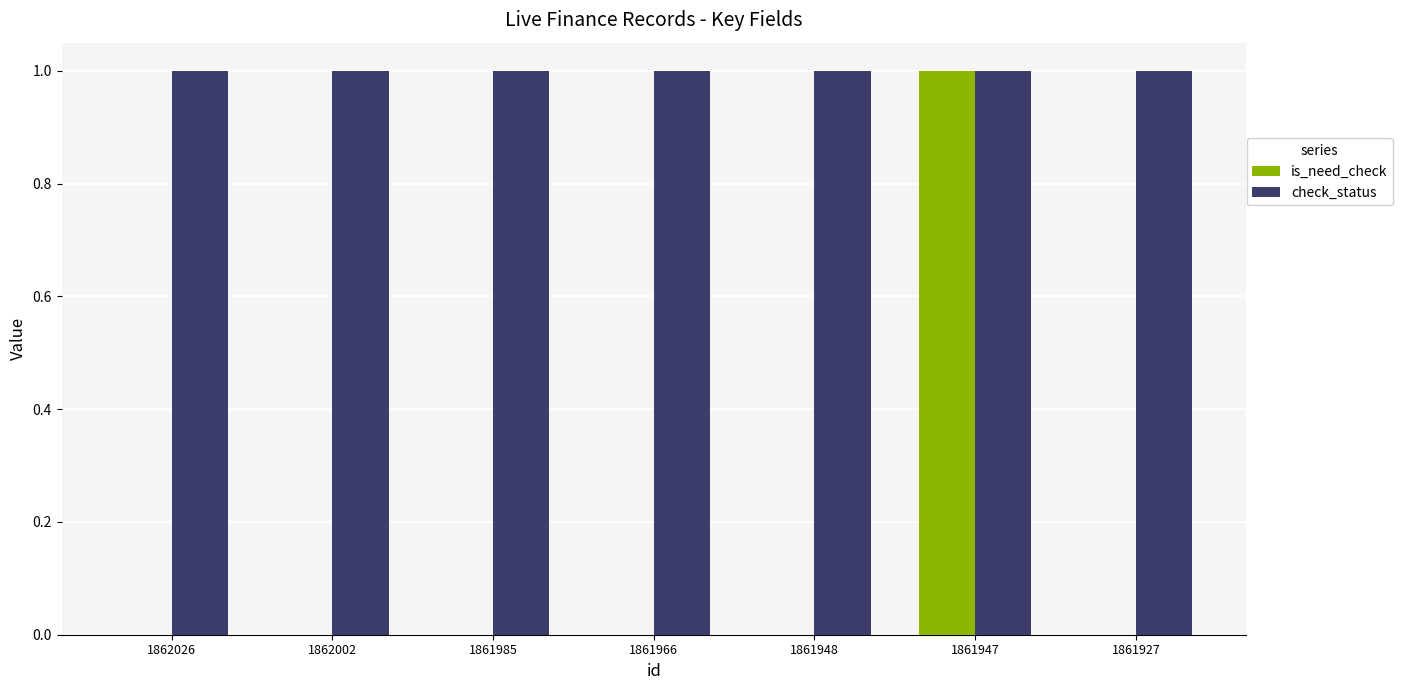

What value does the check_status series have at 1862002?

1